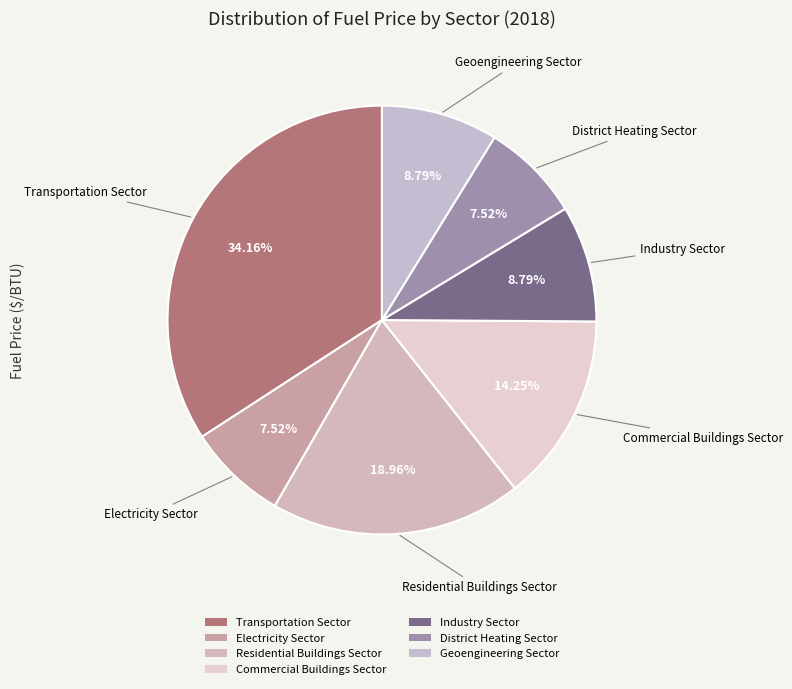

Which slice is the largest?

Transportation Sector